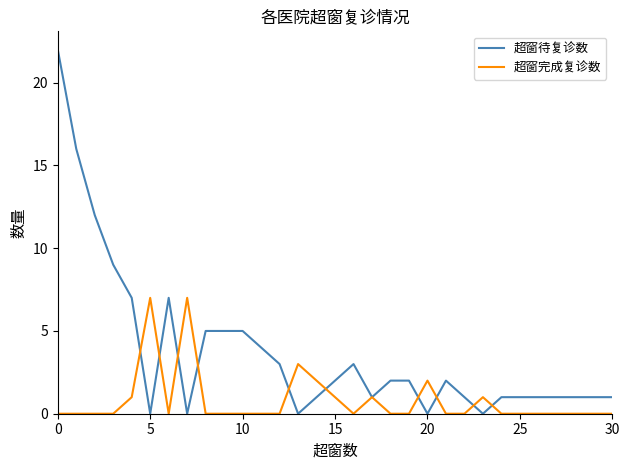

Rank the series by their maximum value, from highest to lowest.

超窗待复诊数, 超窗完成复诊数